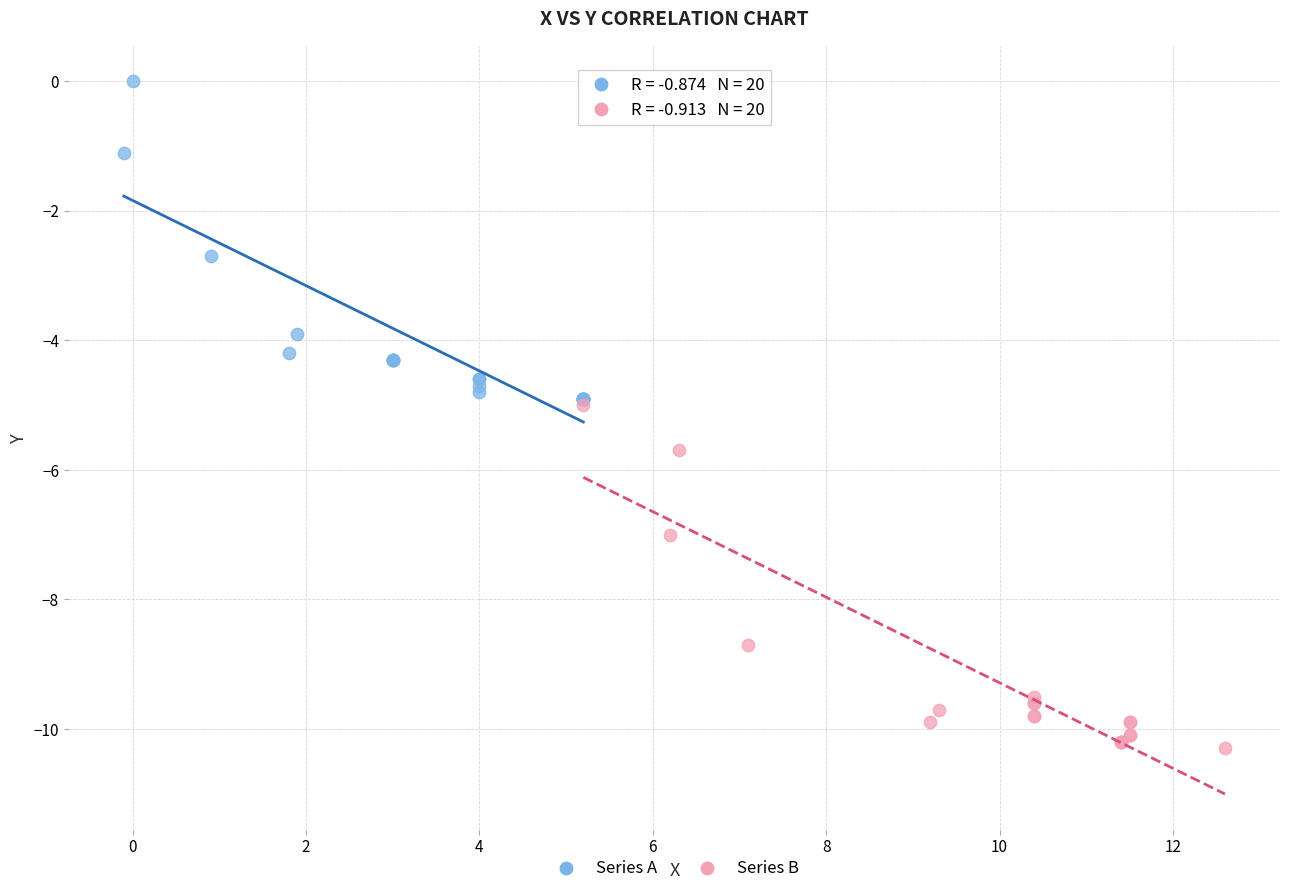

Which series reaches the maximum Y coordinate?

Series A